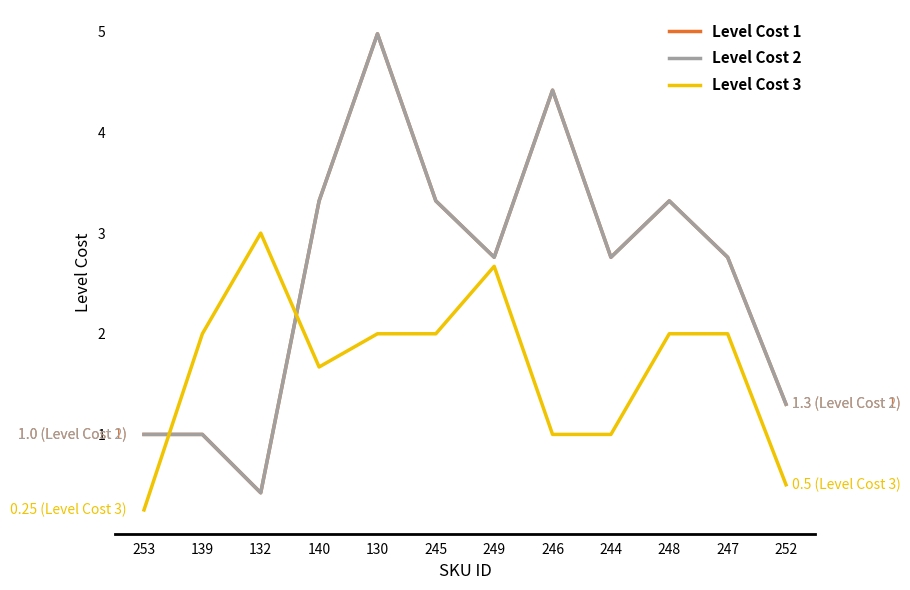

Read the Level Cost 2 value at 249.

2.8